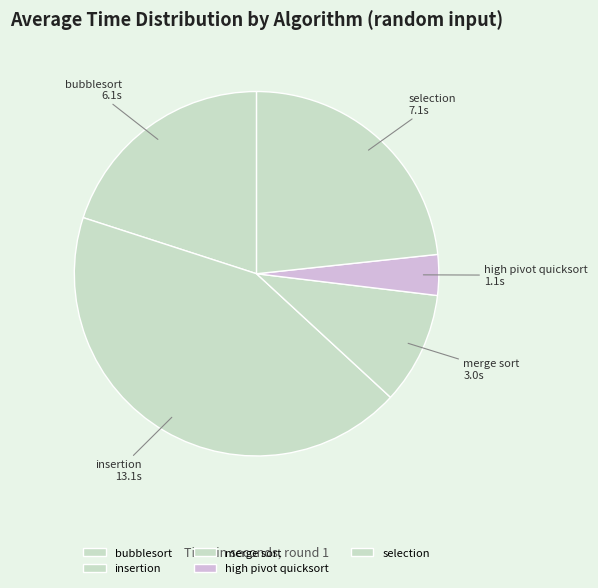

Is the sum of high pivot quicksort and bubblesort greater than half?

No